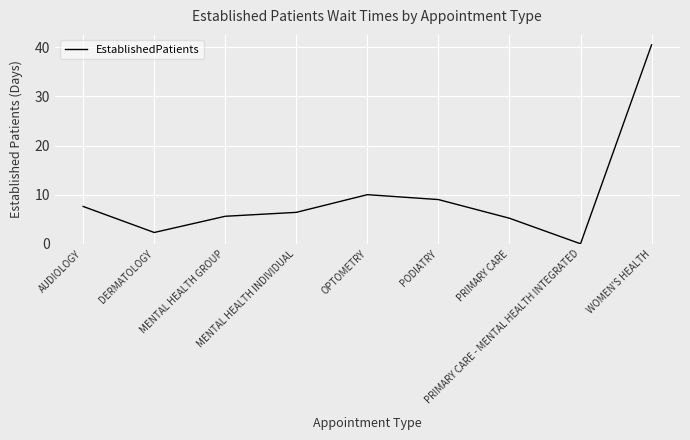

Count the number of data series in this chart.

1